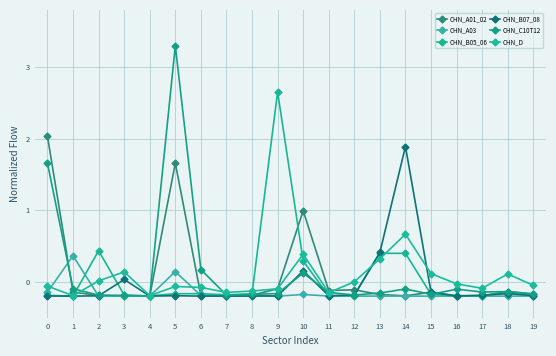

Which label corresponds to the smallest value in the chart?

4